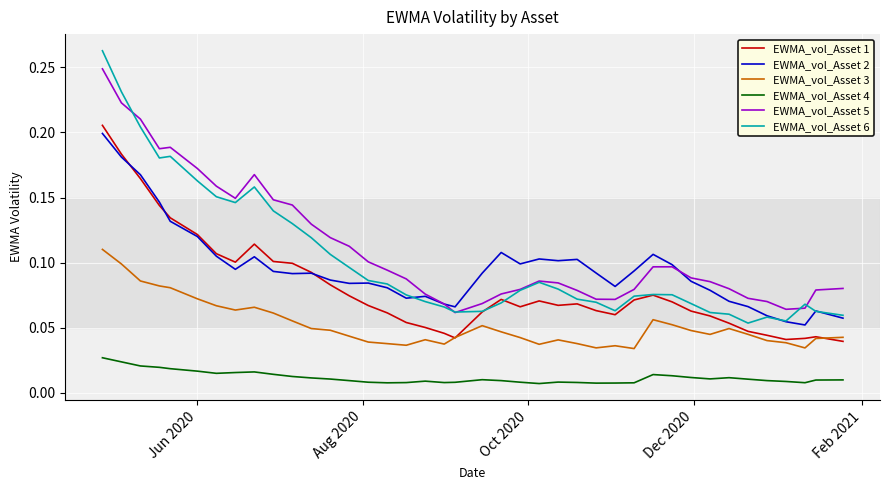

True or false: EWMA_vol_Asset 6 and EWMA_vol_Asset 3 intersect in this chart.

False